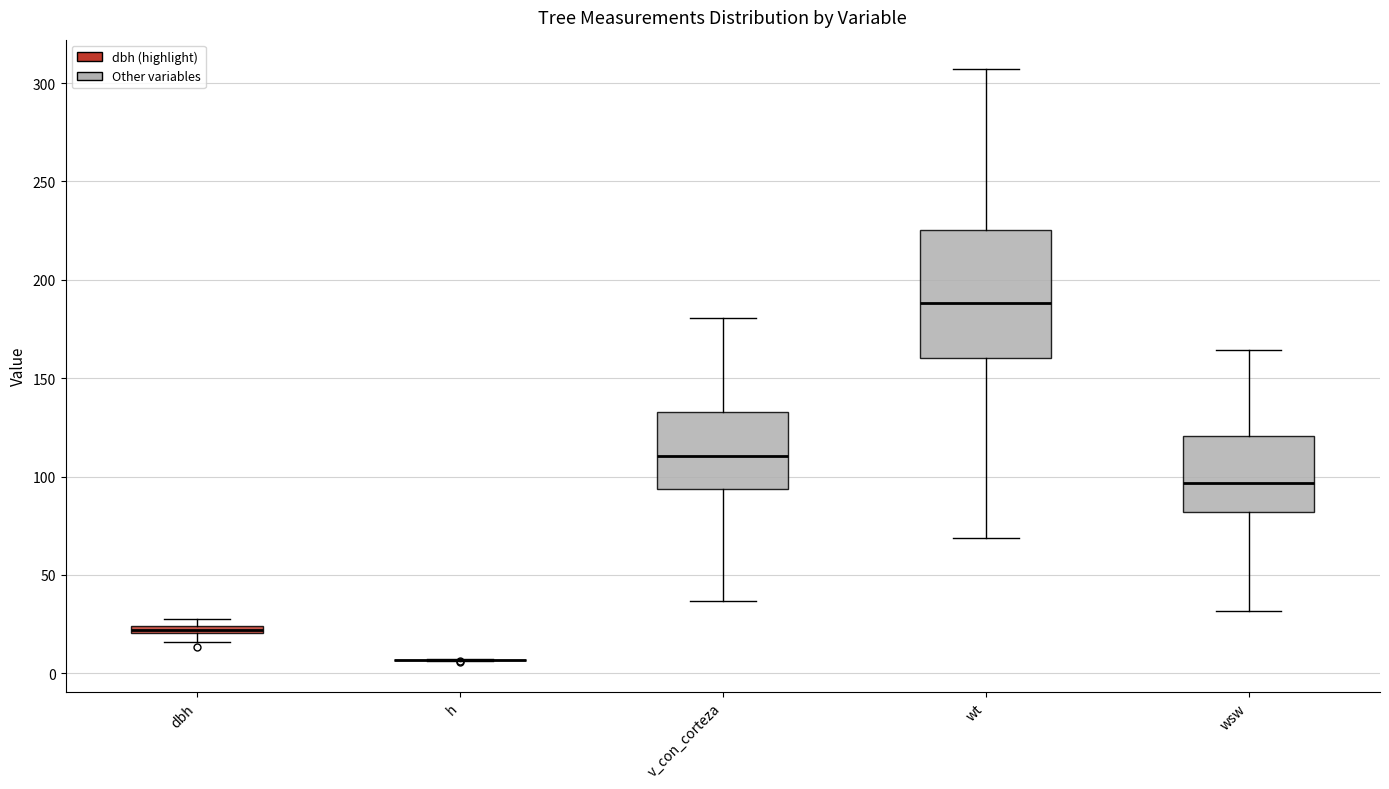

Comparing the boxes themselves (not the whiskers), which one is the tallest?

wt